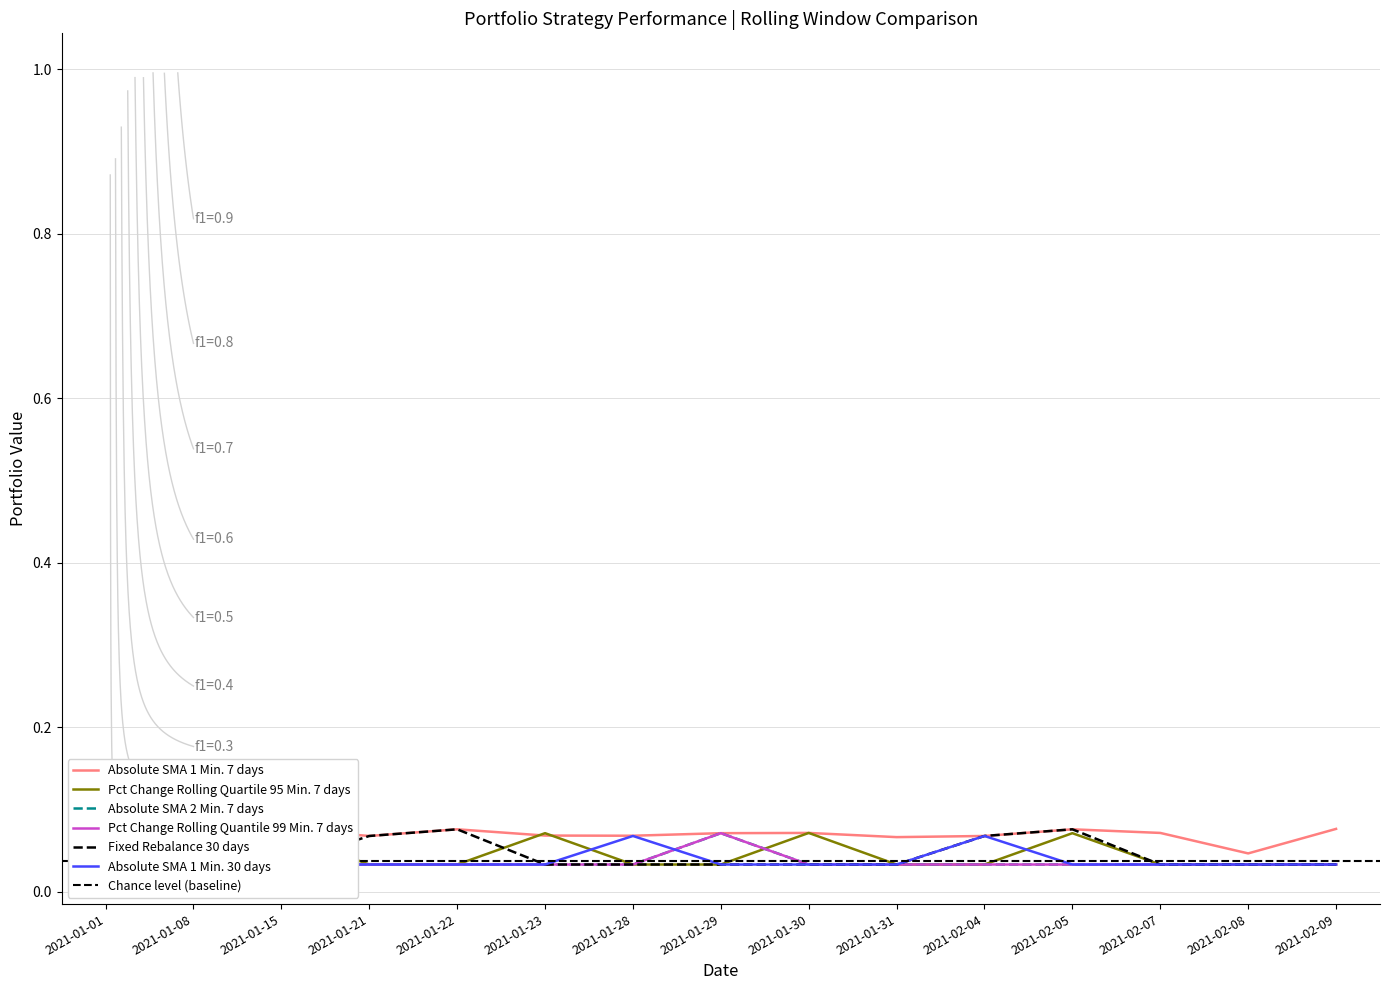

After their last crossing, which series has the higher values: Absolute SMA 1 Min. 30 days or Pct Change Rolling Quartile 95 Min. 7 days?

Pct Change Rolling Quartile 95 Min. 7 days